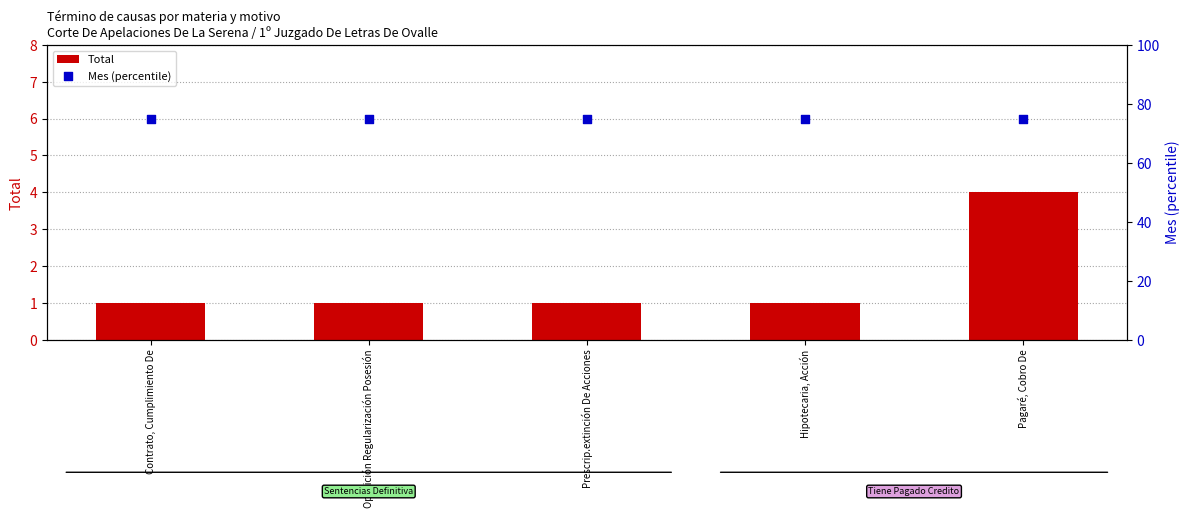

At how many categories does at least one series exceed 19?

5